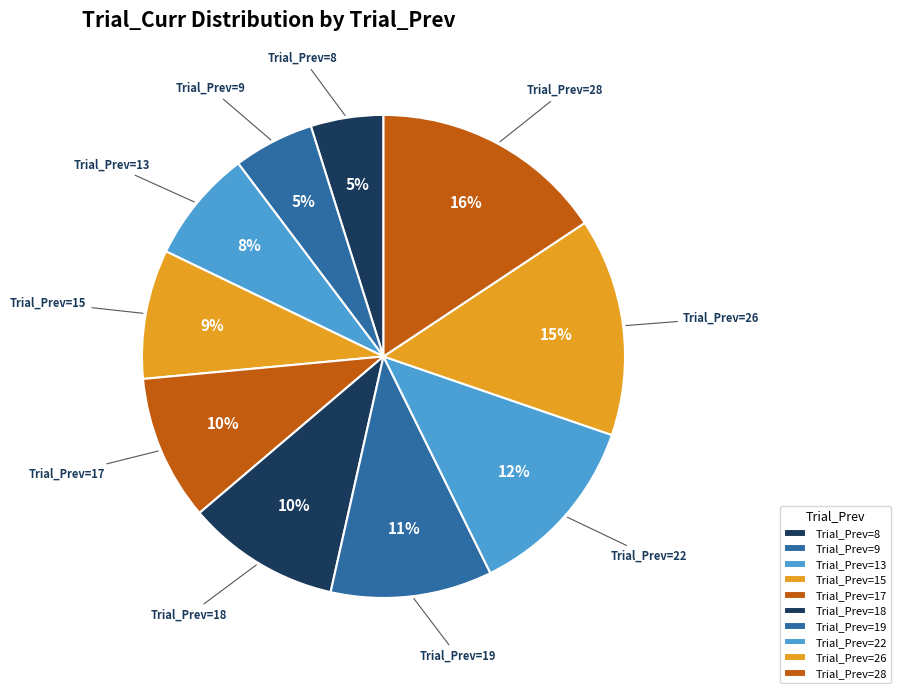

What percentage is the Trial_Prev=18 slice, to the nearest percent?

10%